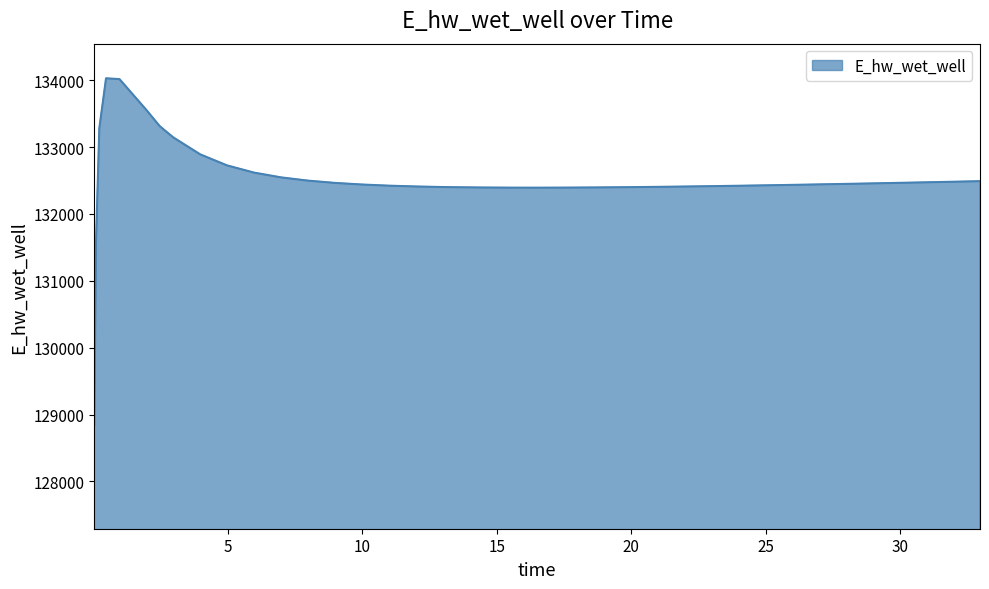

What is the difference between the maximum and minimum values?

5181.7